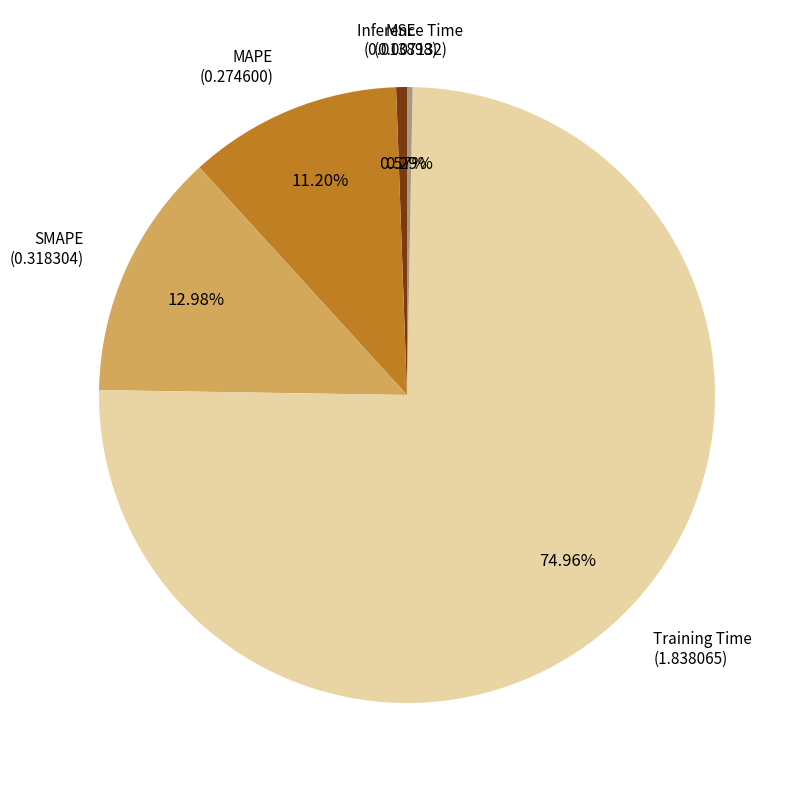

To the nearest percent, what is the combined percentage of Inference Time and Training Time?

75%